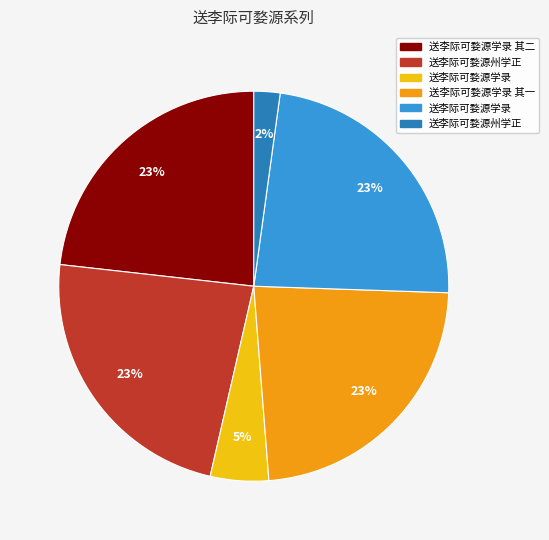

Is there any slice that represents more than half of the pie?

No